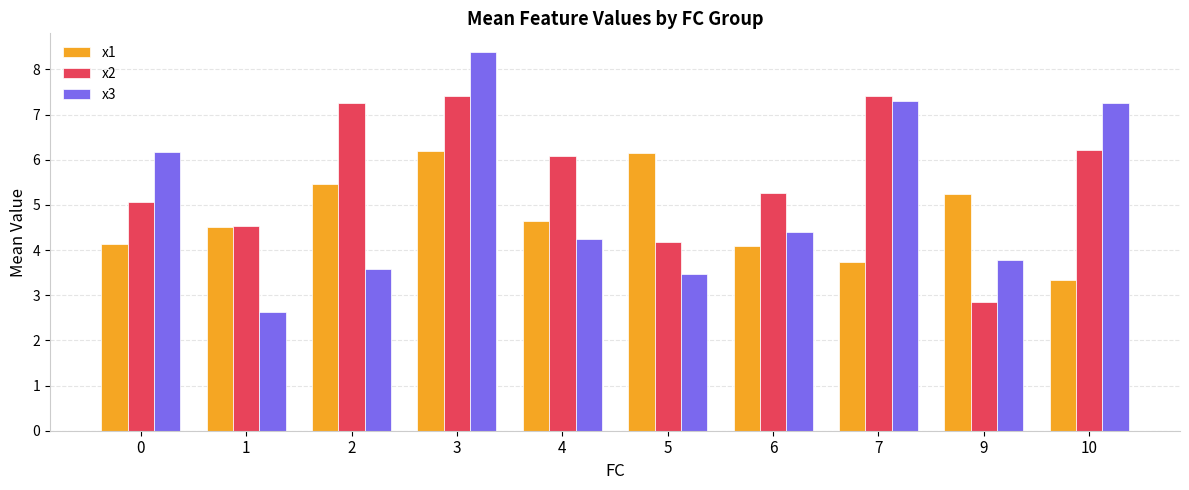

What is the total value across all series at 5?

13.8